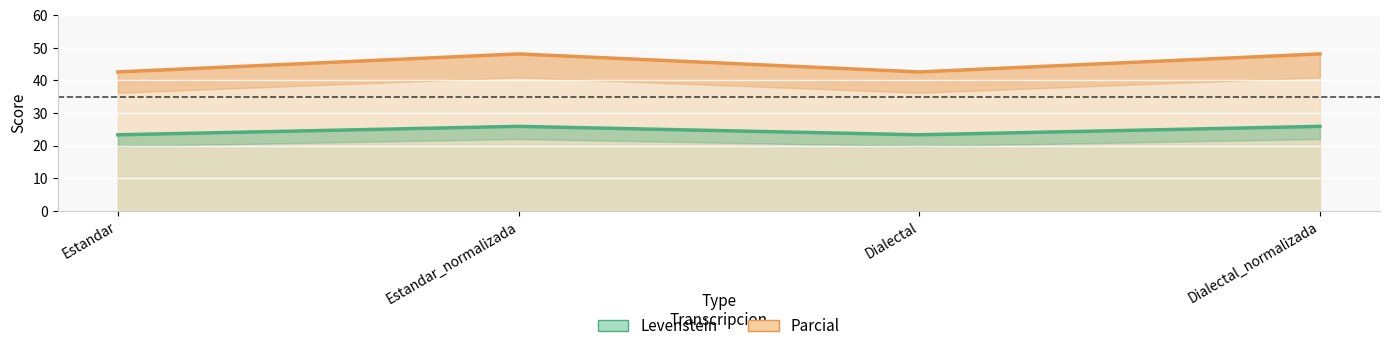

What is the minimum value for Parcial?

42.6